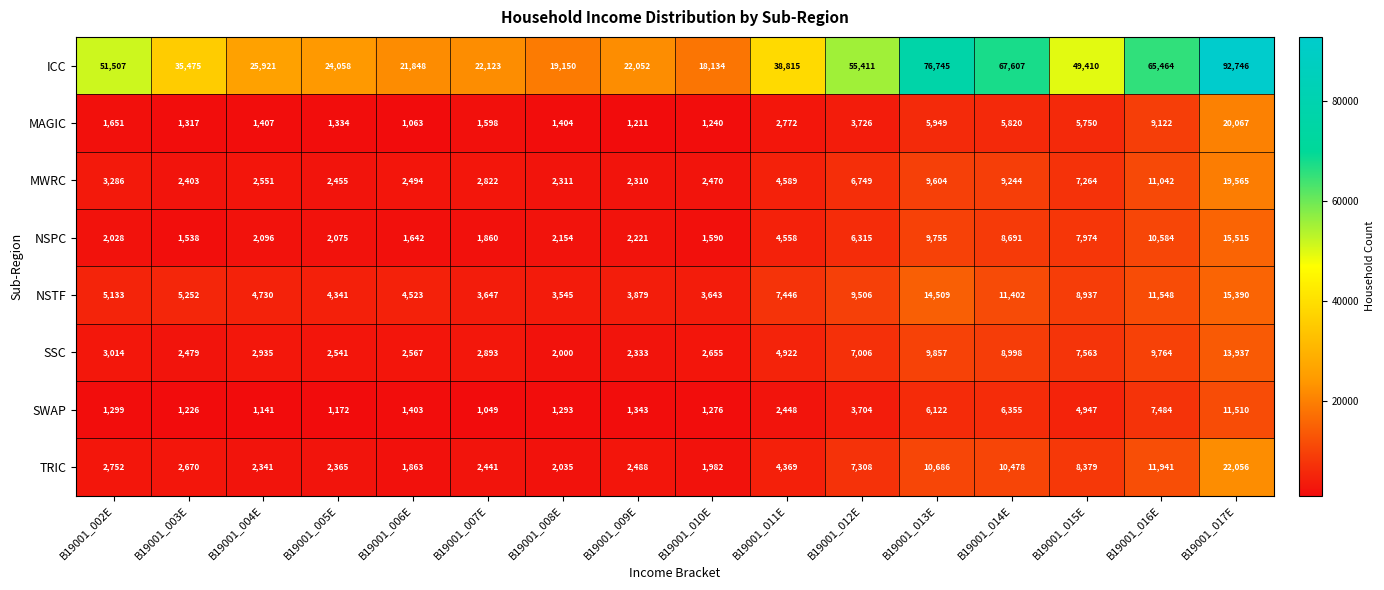

Read the NSPC value at B19001_003E, to the nearest 50.

1550